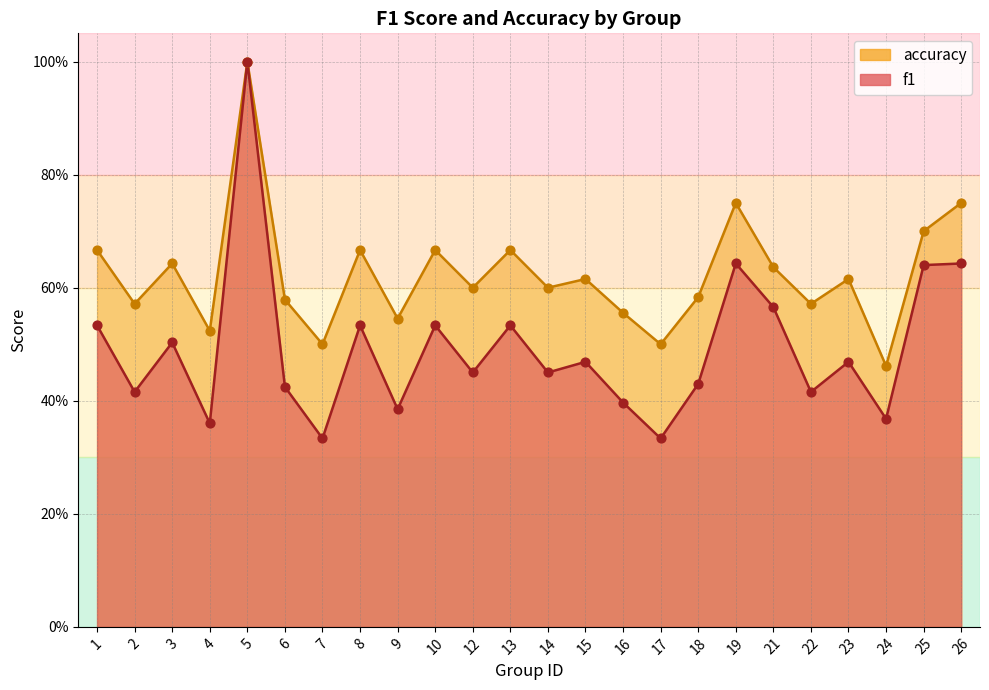

Which series has the largest total across all categories?

accuracy